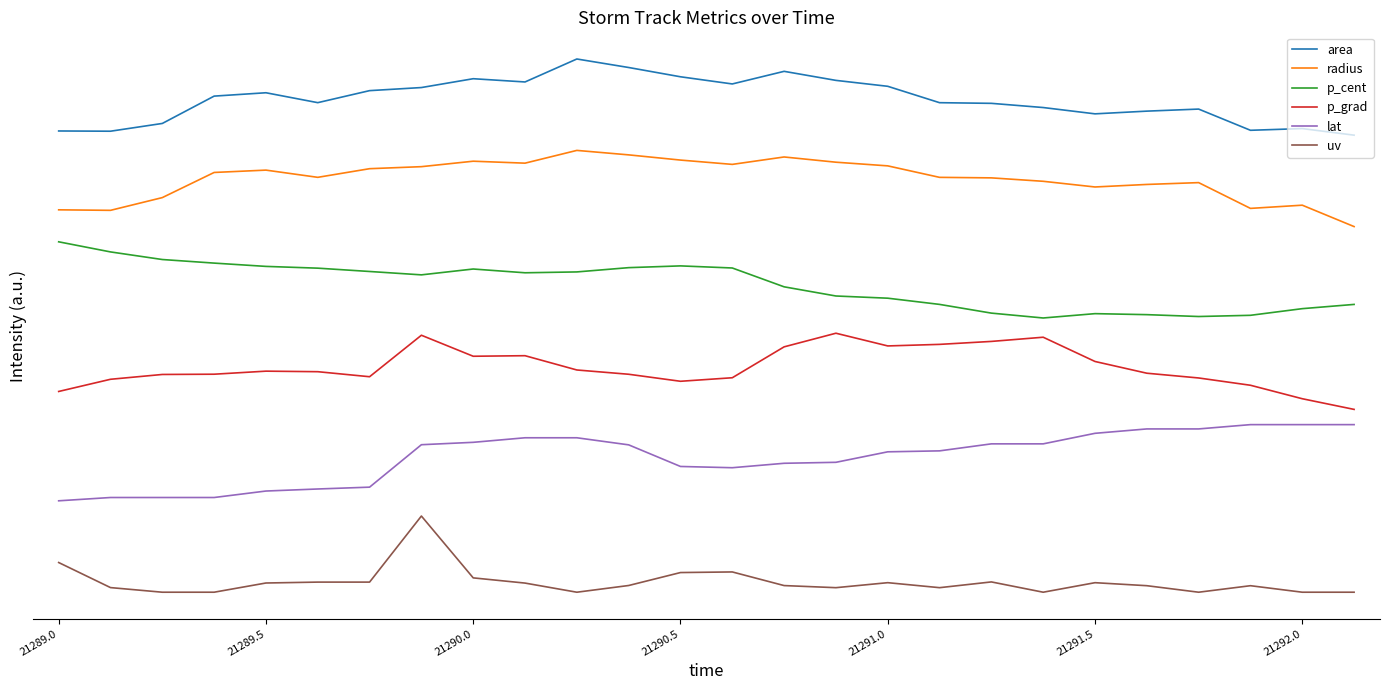

What are all the series names shown in the legend?

area, radius, p_cent, p_grad, lat, uv